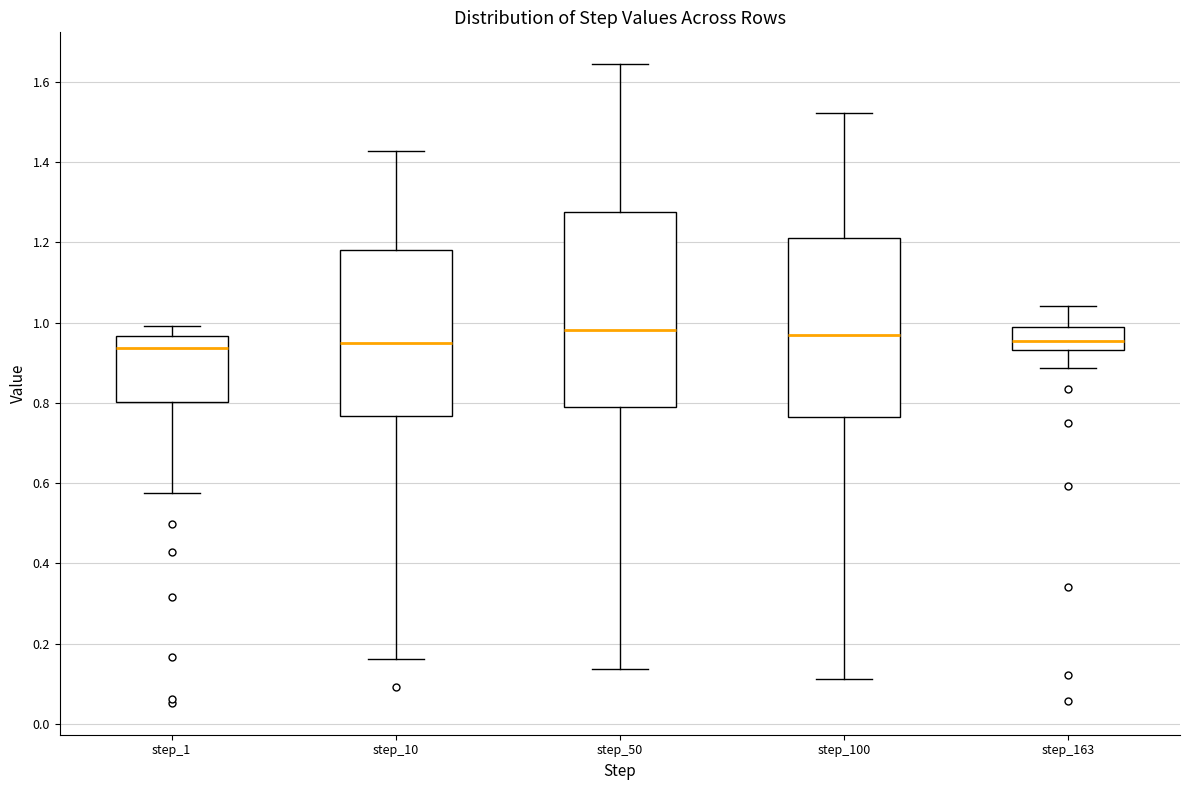

Where is the upper edge of the box for step_1 on the y-axis? The values are not printed on the chart, so give them approximately, as read against the axis.

0.96